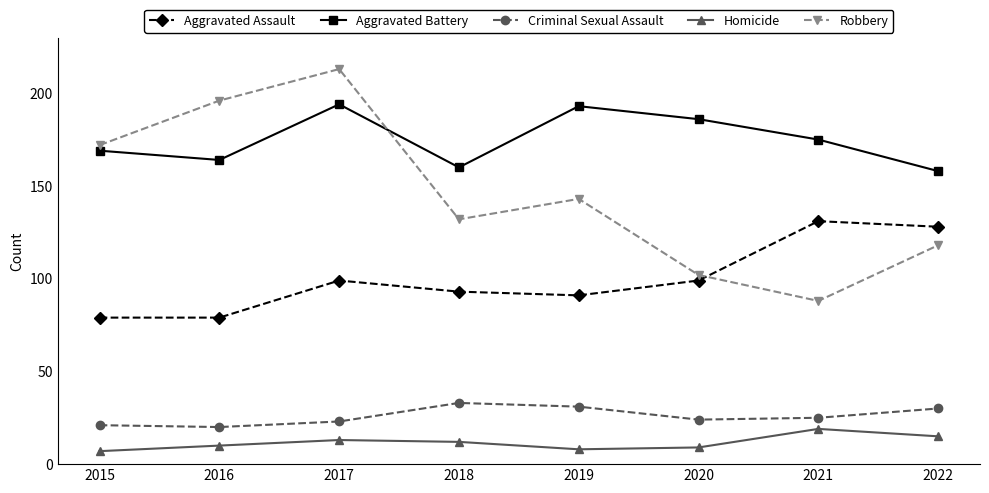

True or false: Robbery and Homicide cross at least once.

False